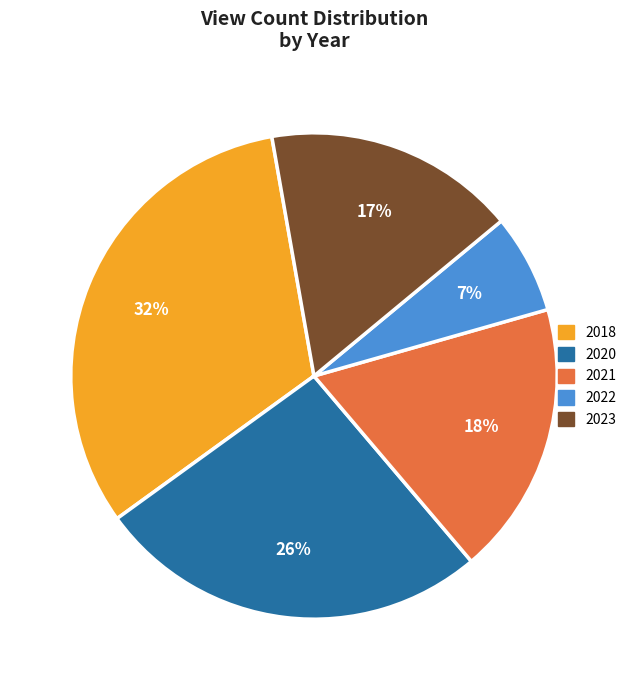

Is there any slice that represents more than half of the pie?

No